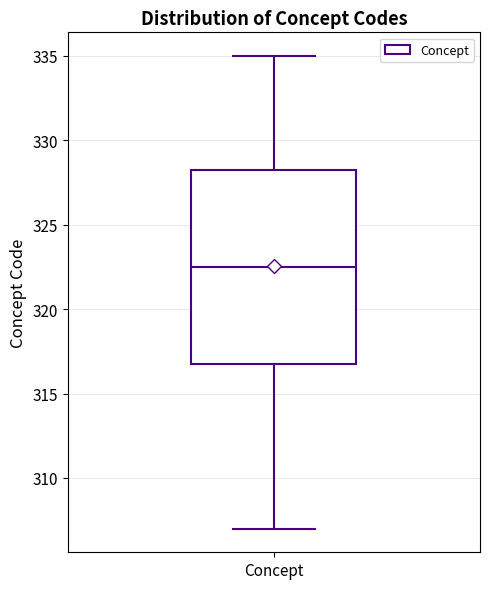

Transcribe this box plot: give where the median line is, the range the box spans, and where the two whiskers end, as read against the y-axis. The values are not printed on the chart, so give them approximately, as read against the axis.

median 322.5, box 317.0 to 328.5, whiskers 307.0 to 335.0